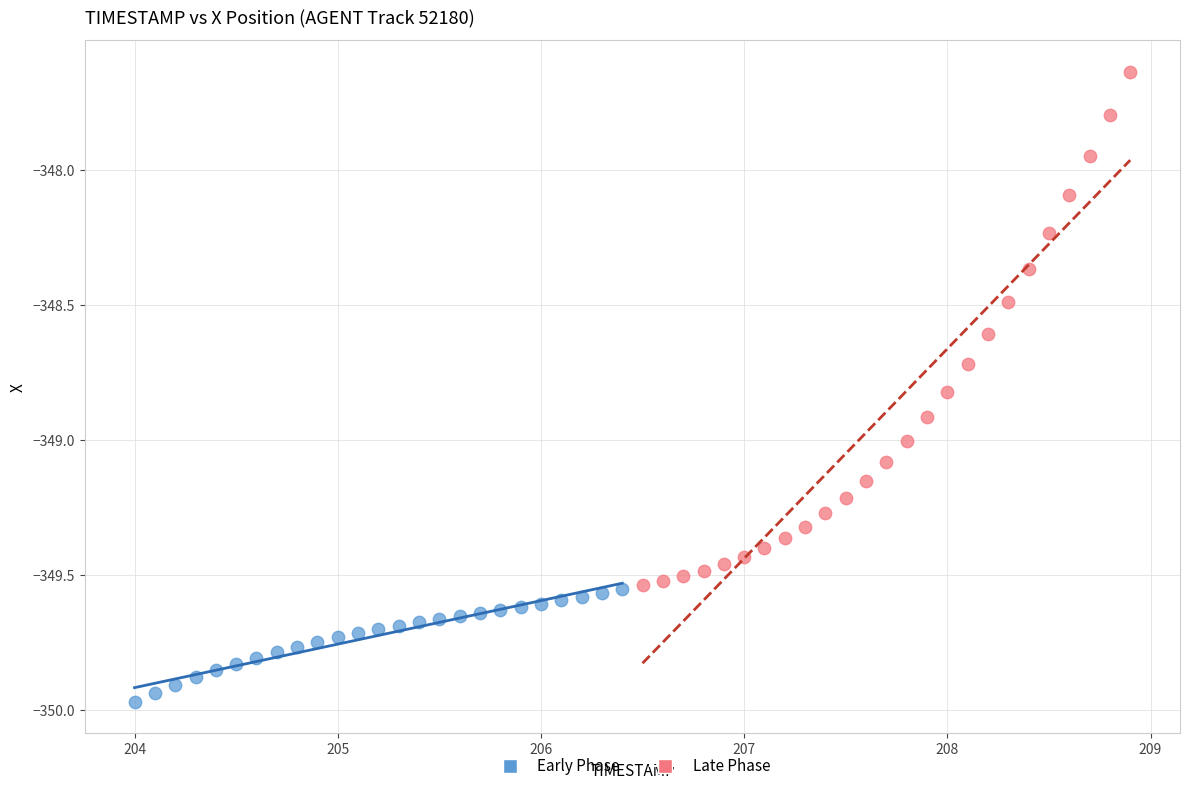

Which series reaches the maximum Y coordinate?

Late Phase